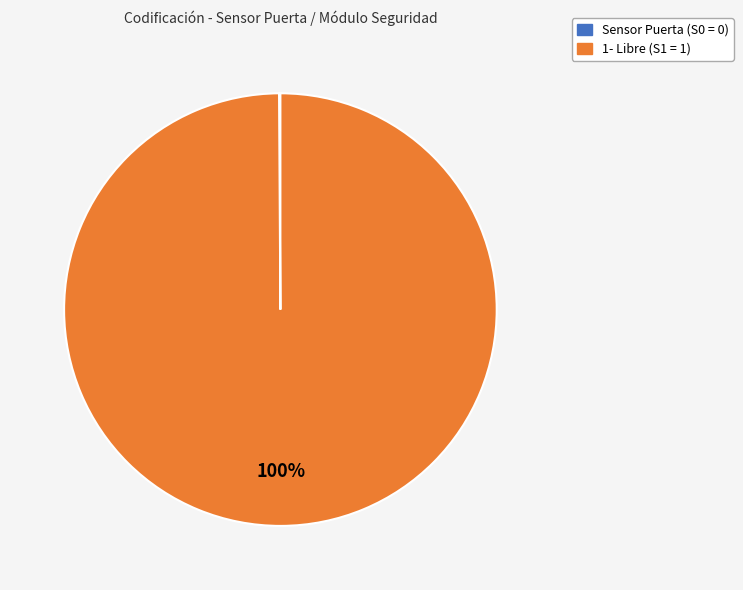

Is there any slice that represents more than half of the pie?

Yes